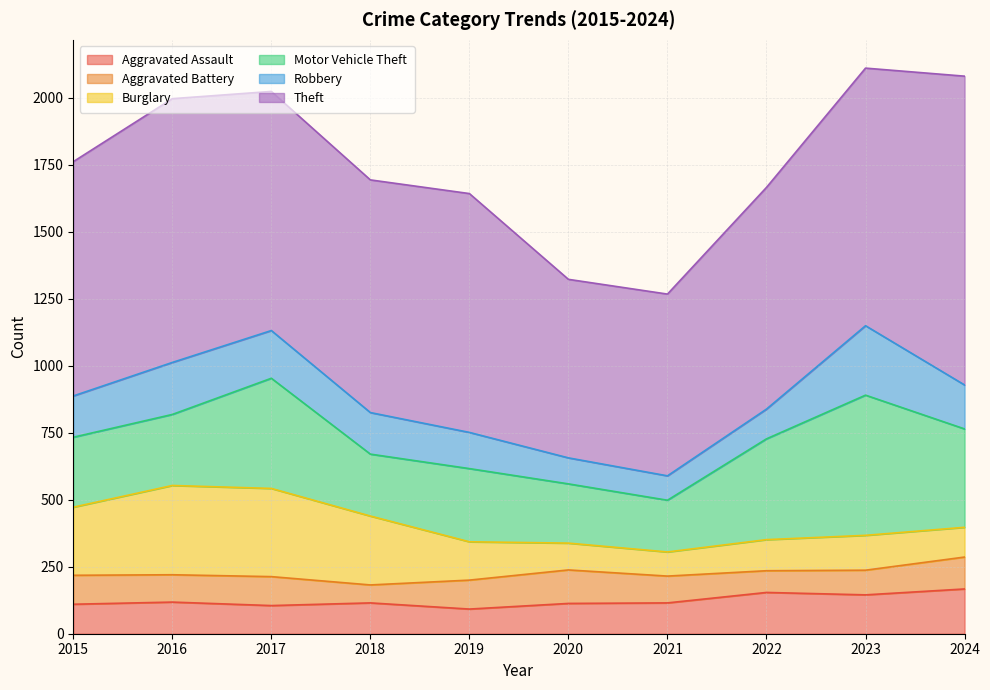

What is the difference between the Motor Vehicle Theft values at 2020 and 2015?

40